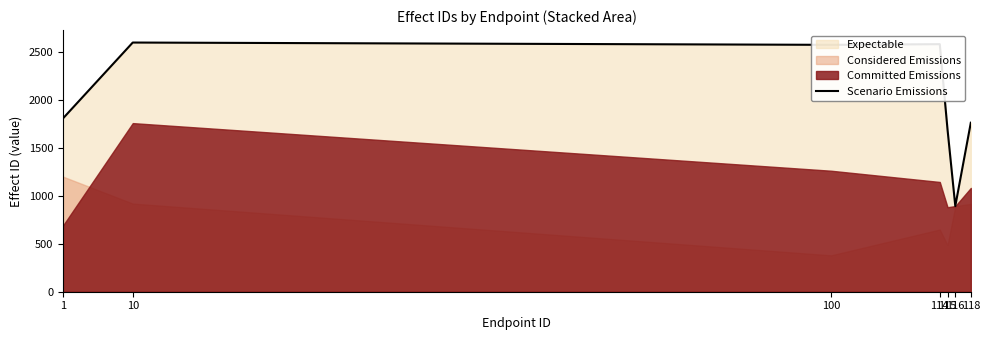

Approximately how many times larger is the value at 1 compared to 115?

1.1